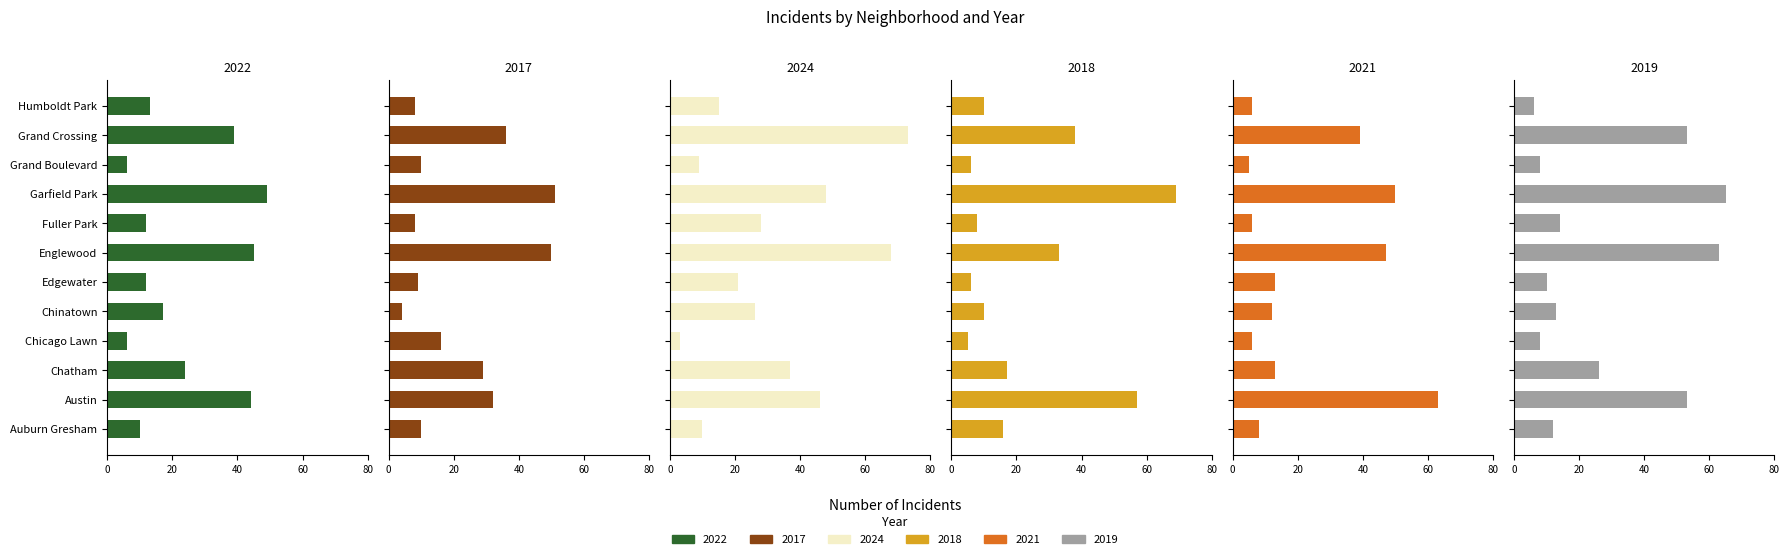

How many values in the 2017 series exceed 16?

5